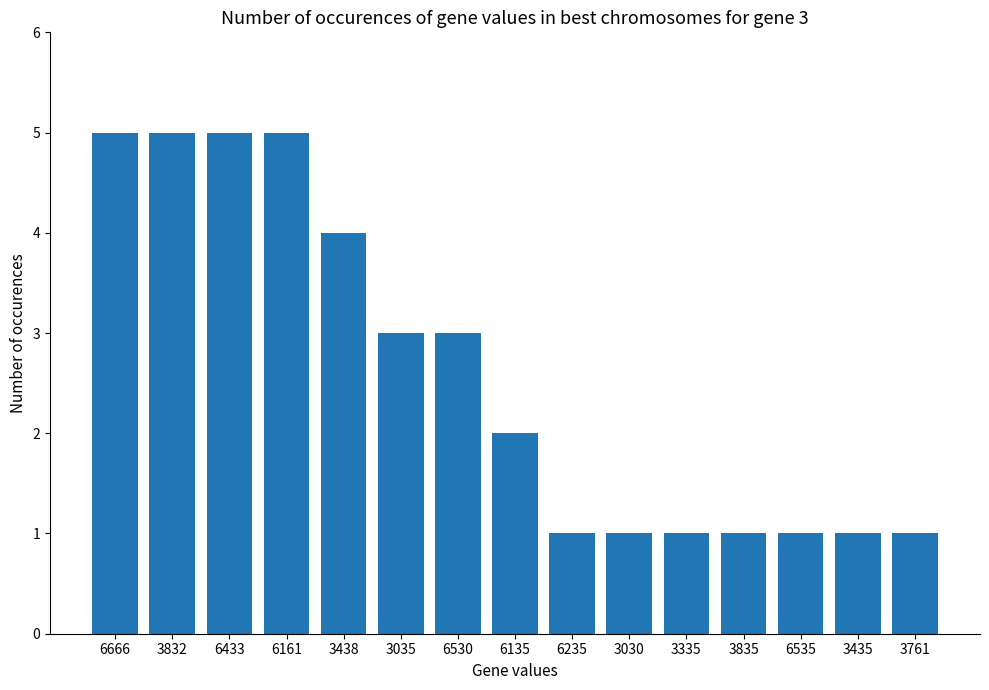

What is the maximum value shown in the chart?

5